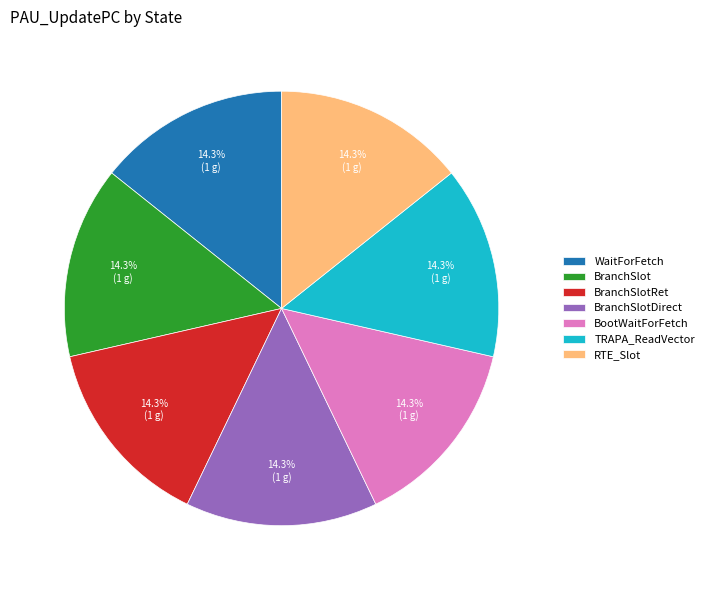

Count the number of slices in the pie.

7